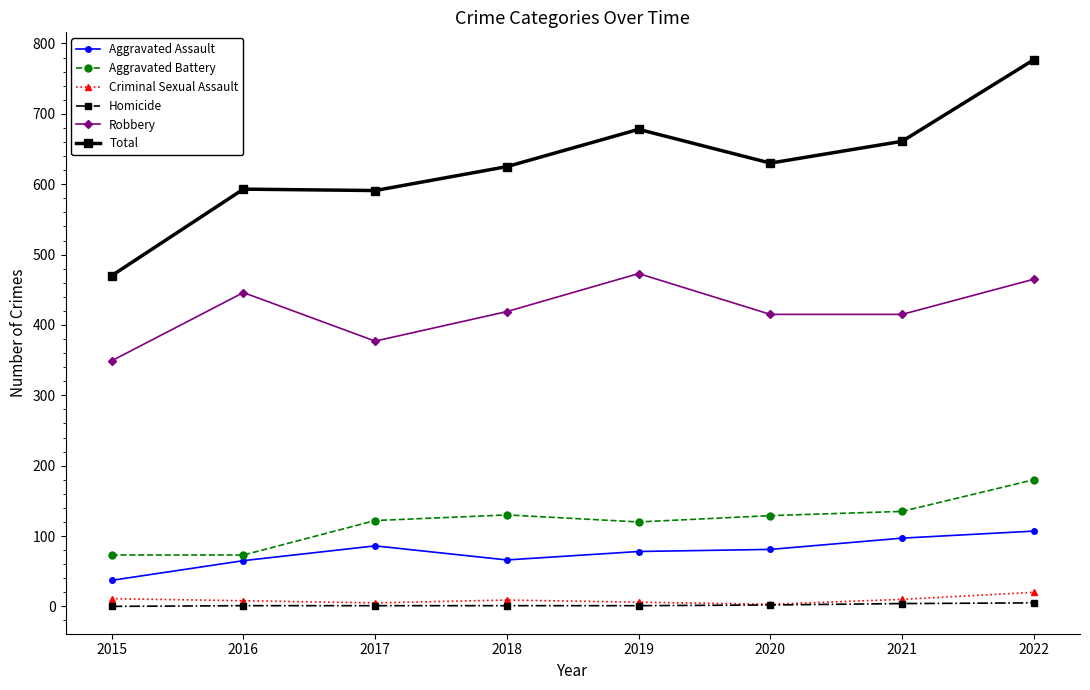

True or false: Homicide has a value of 1 at 2017.

True